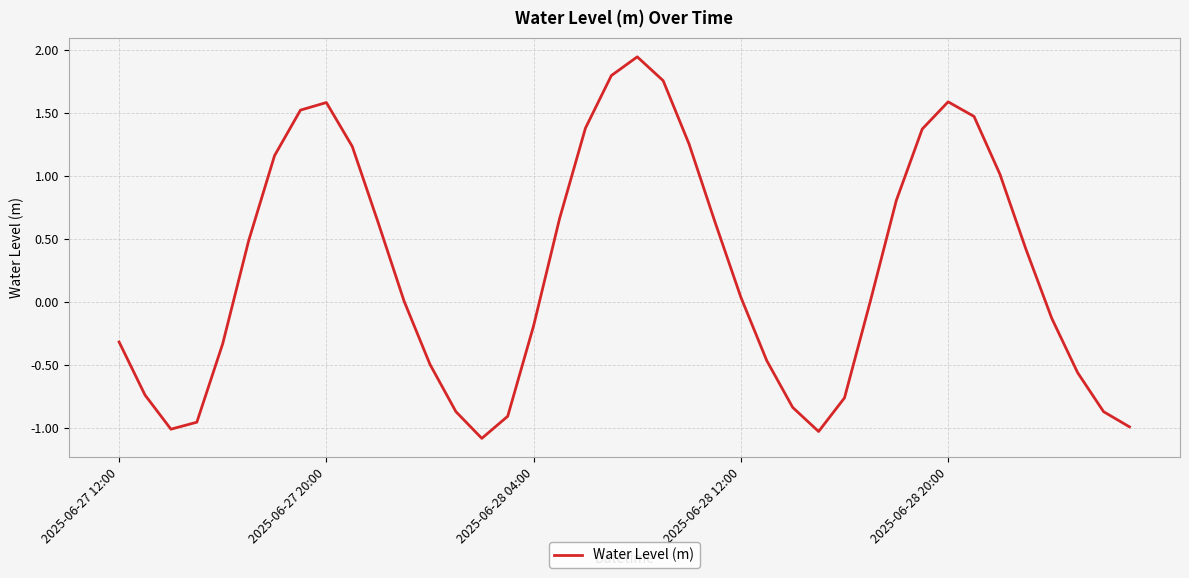

What is the minimum value shown in the chart?

-1.1